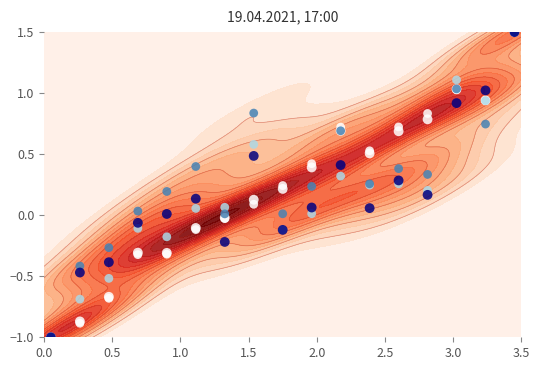

How many categories are shown in the chart?

17